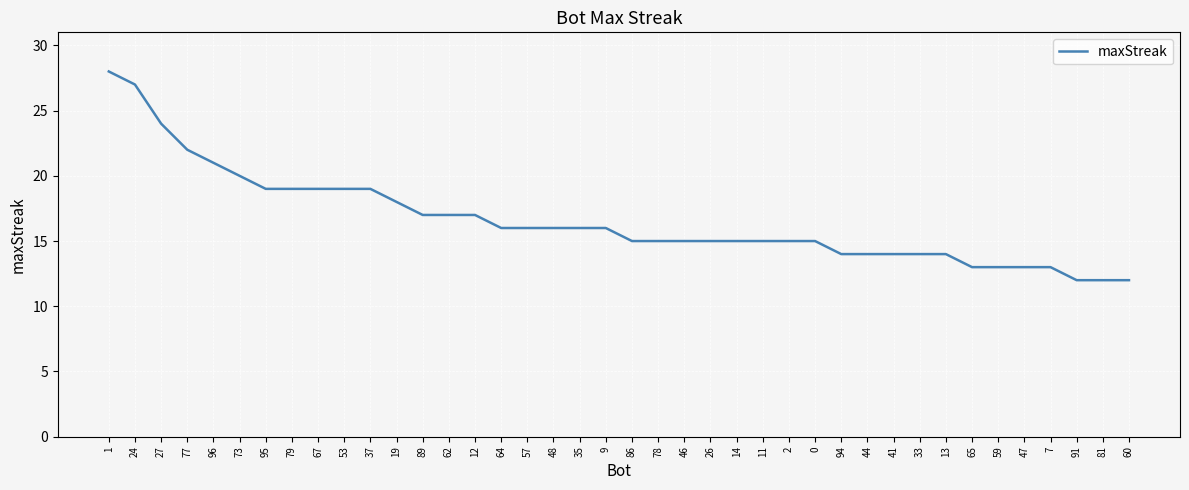

Reading left to right, list all the values displayed in this chart.

1=28	24=27	27=24	77=22	96=21	73=20	95=19	79=19	67=19	53=19	37=19	19=18	89=17	62=17	12=17	64=16	57=16	48=16	35=16	9=16	86=15	78=15	46=15	26=15	14=15	11=15	2=15	0=15	94=14	44=14	41=14	33=14	13=14	65=13	59=13	47=13	7=13	91=12	81=12	60=12